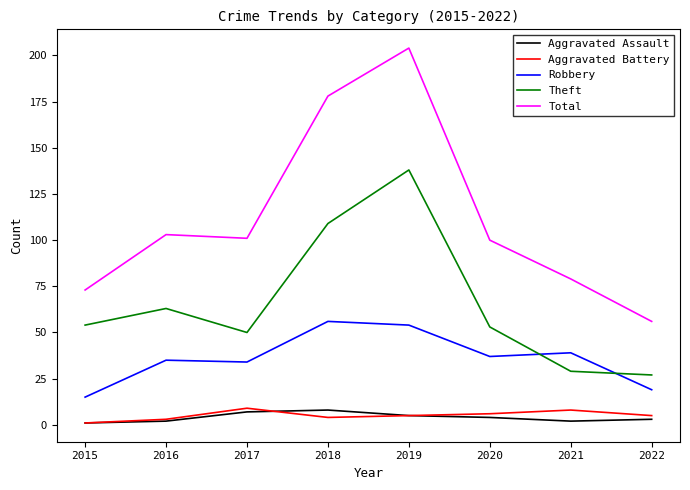

True or false: Total has a value of 79 at 2021.

True